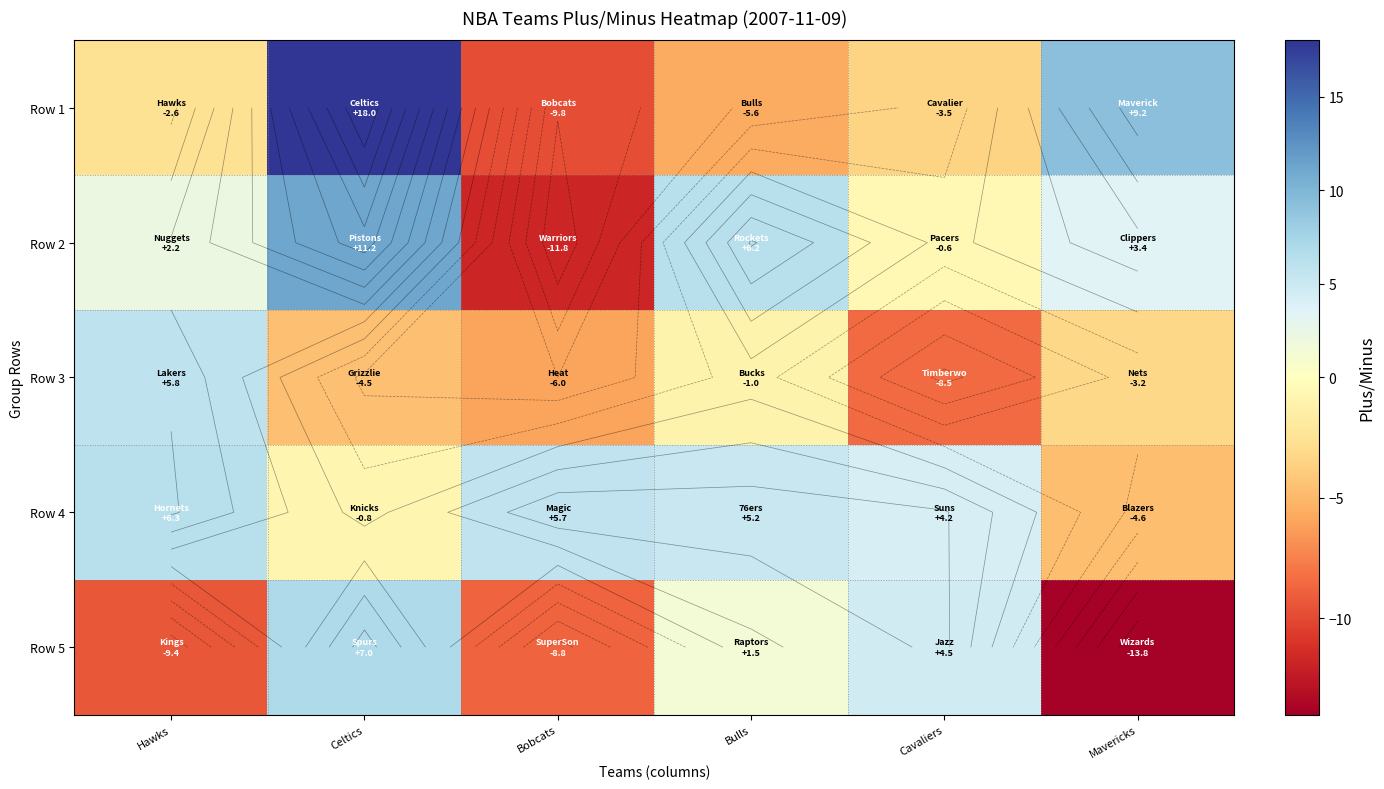

How many Row 3 values are between -6 and -1?

4